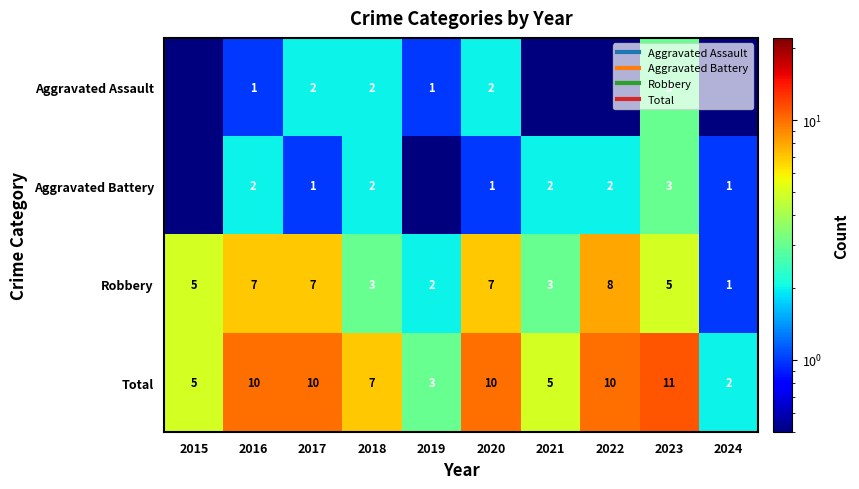

Rank the categories by Total value from lowest to highest.

2024, 2019, 2015, 2021, 2018, 2016, 2017, 2020, 2022, 2023